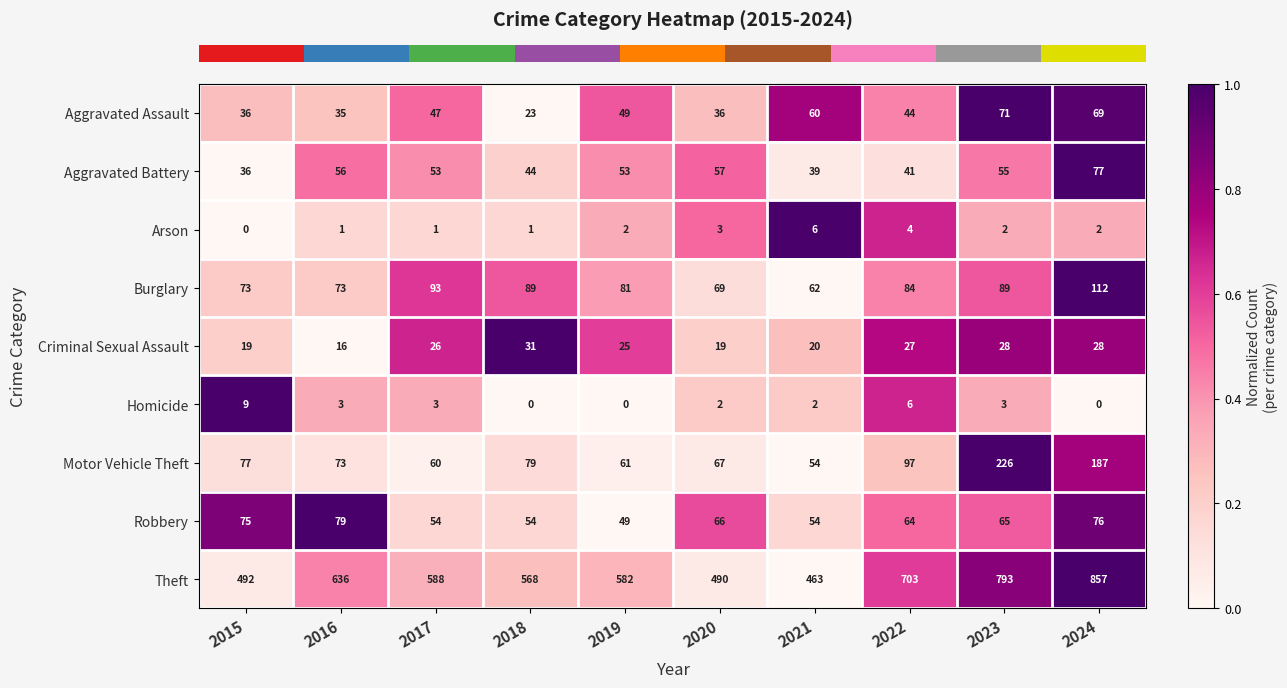

The Arson series shows 9 at 2021. True or false?

False